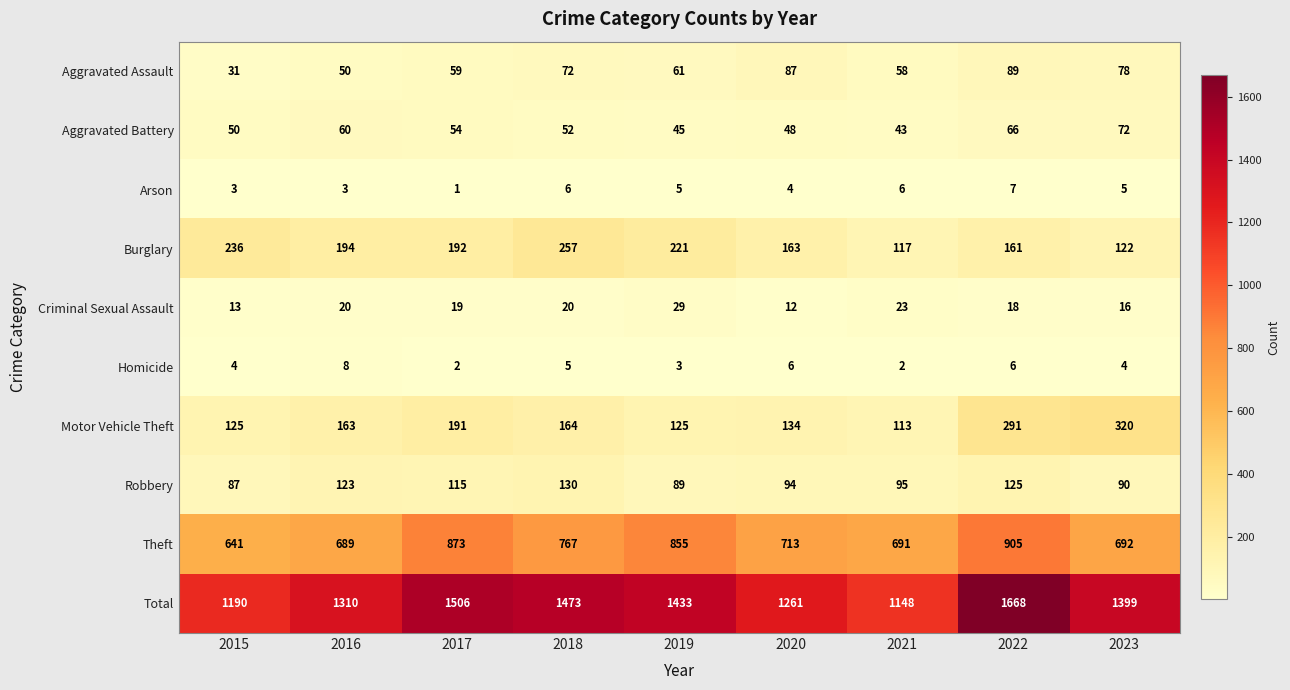

How many distinct data groups are displayed?

10